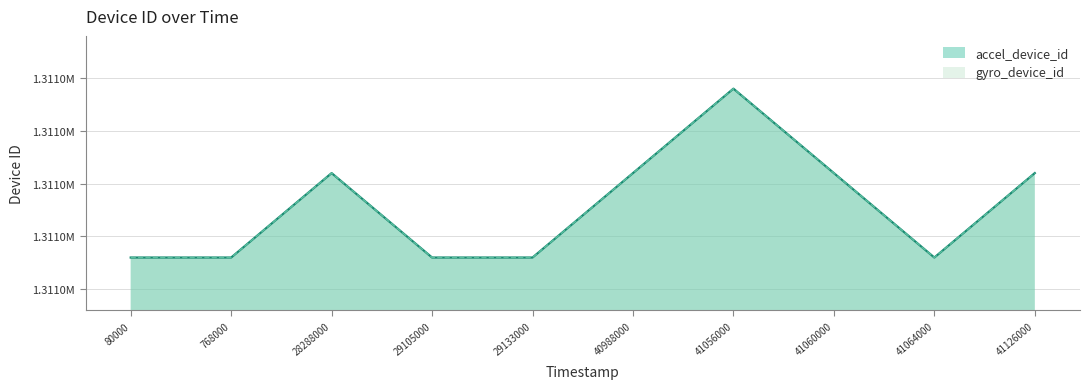

Count the accel_device_id values in the range 1310988 to 1310996.

9